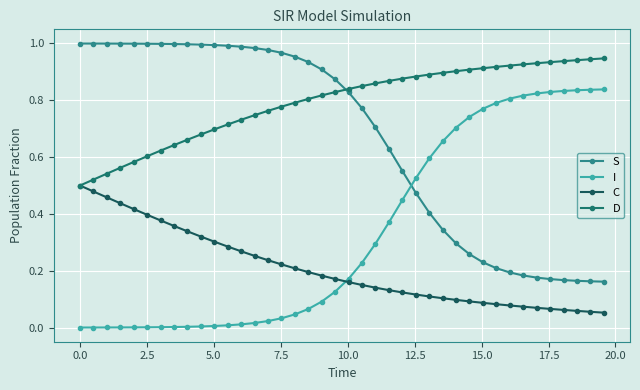

Reading left to right, transcribe all the data shown in this chart.

S: 1.0	1.0	1.0	1.0	1.0	1.0	1.0	1.0	1.0	1.0	1.0	1.0	1.0	1.0	1.0	1.0	1.0	0.9	0.9	0.9	0.8	0.8	0.7	0.6	0.6	0.5	0.4	0.3	0.3	0.3	0.2	0.2	0.2	0.2	0.2	0.2	0.2	0.2	0.2	0.2
I: 0.0	0.0	0.0	0.0	0.0	0.0	0.0	0.0	0.0	0.0	0.0	0.0	0.0	0.0	0.0	0.0	0.0	0.1	0.1	0.1	0.2	0.2	0.3	0.4	0.4	0.5	0.6	0.7	0.7	0.7	0.8	0.8	0.8	0.8	0.8	0.8	0.8	0.8	0.8	0.8
C: 0.5	0.5	0.5	0.4	0.4	0.4	0.4	0.4	0.3	0.3	0.3	0.3	0.3	0.3	0.2	0.2	0.2	0.2	0.2	0.2	0.2	0.1	0.1	0.1	0.1	0.1	0.1	0.1	0.1	0.1	0.1	0.1	0.1	0.1	0.1	0.1	0.1	0.1	0.1	0.1
D: 0.5	0.5	0.5	0.6	0.6	0.6	0.6	0.6	0.7	0.7	0.7	0.7	0.7	0.7	0.8	0.8	0.8	0.8	0.8	0.8	0.8	0.9	0.9	0.9	0.9	0.9	0.9	0.9	0.9	0.9	0.9	0.9	0.9	0.9	0.9	0.9	0.9	0.9	0.9	0.9